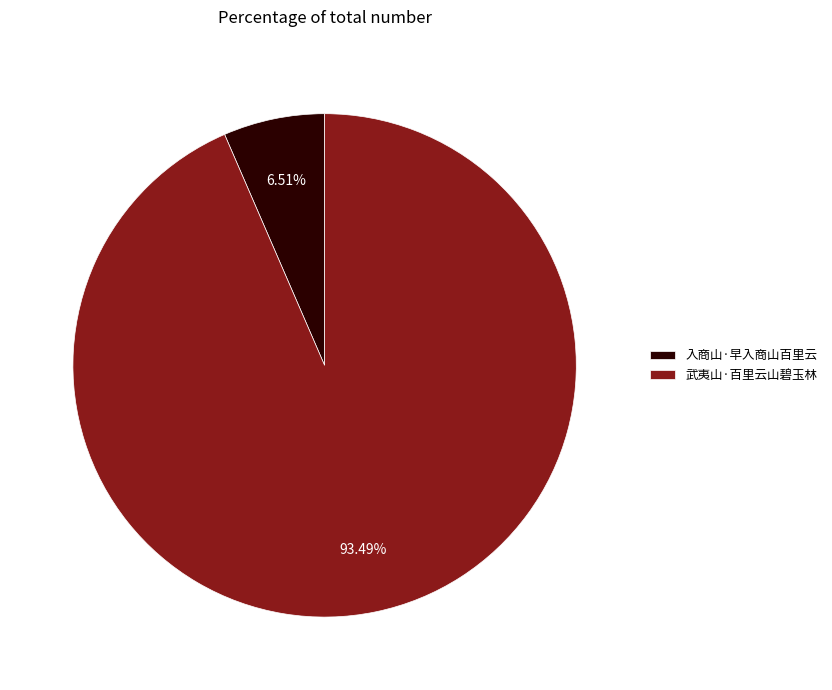

Is it true that 入商山·早入商山百里云 is 12% of the pie?

False